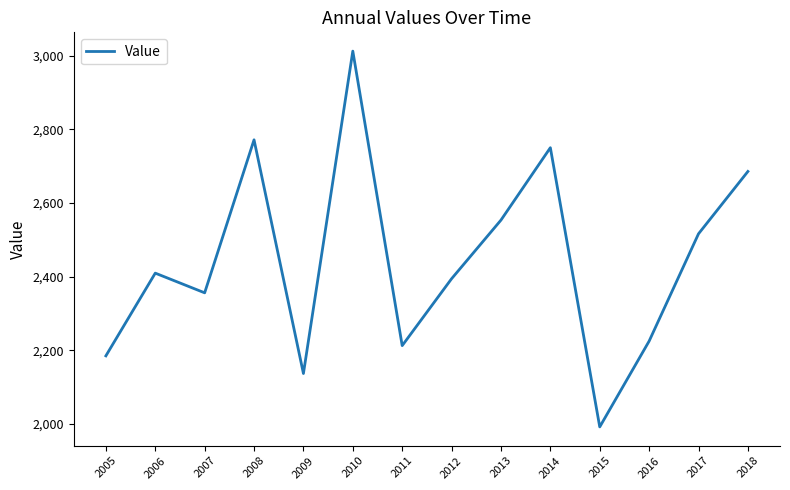

Is it true that the value at 2011 is 3664.2?

False